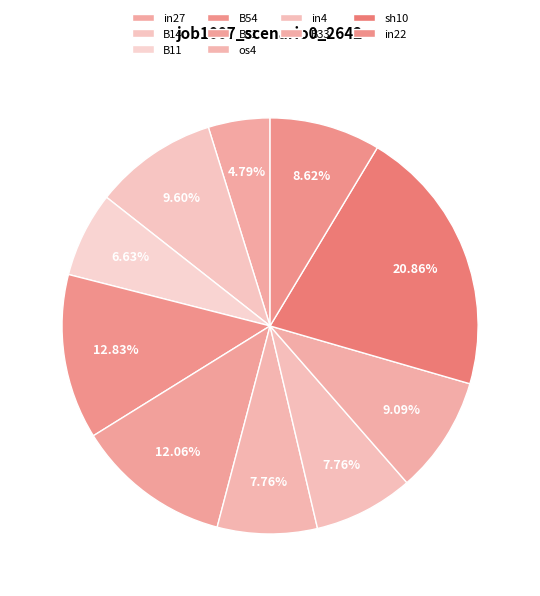

Count the number of slices in the pie.

10